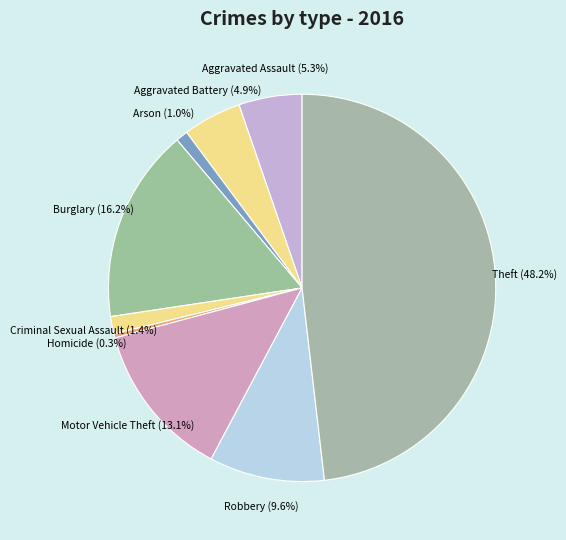

What is the ratio of the value at Criminal Sexual Assault (1.4%) to the value at Homicide (0.3%)?

4.1